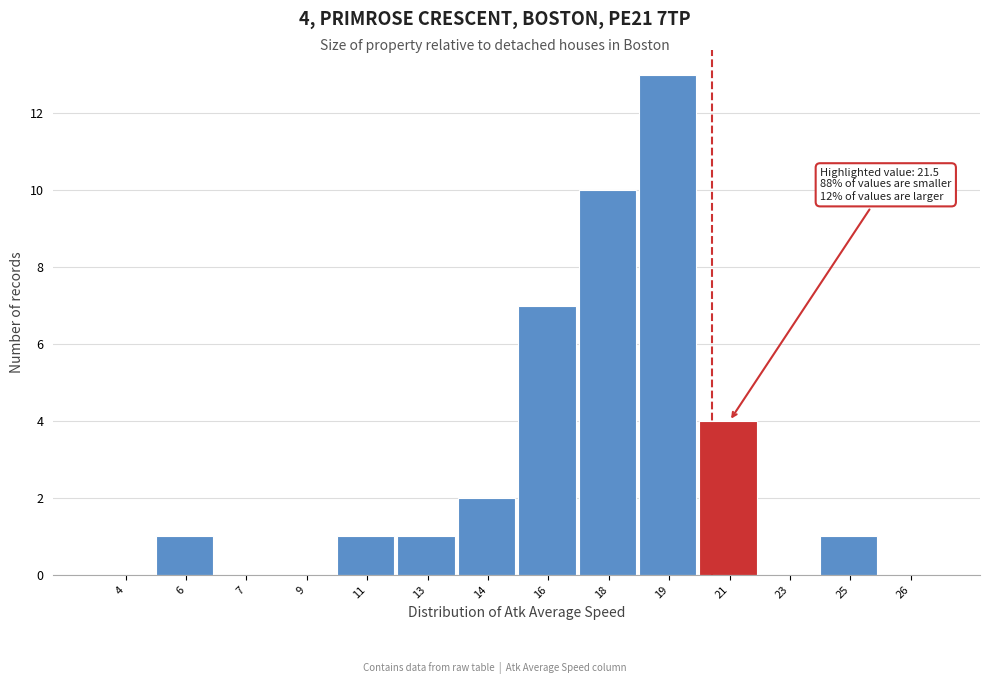

Reading left to right, list all the values displayed in this chart.

4=0	6=1	7=0	9=0	11=1	13=1	14=2	16=7	18=10	19=13	21=4	23=0	25=1	26=0